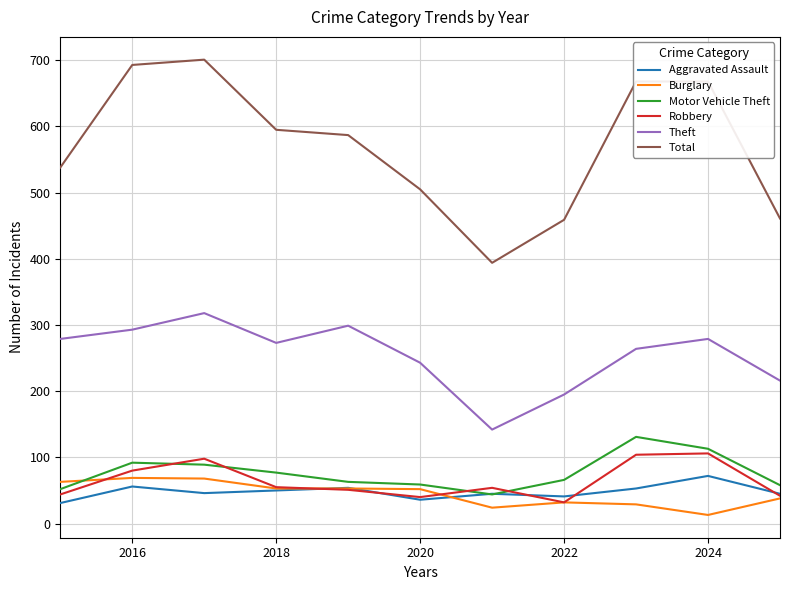

Which series has the largest total across all categories?

Total